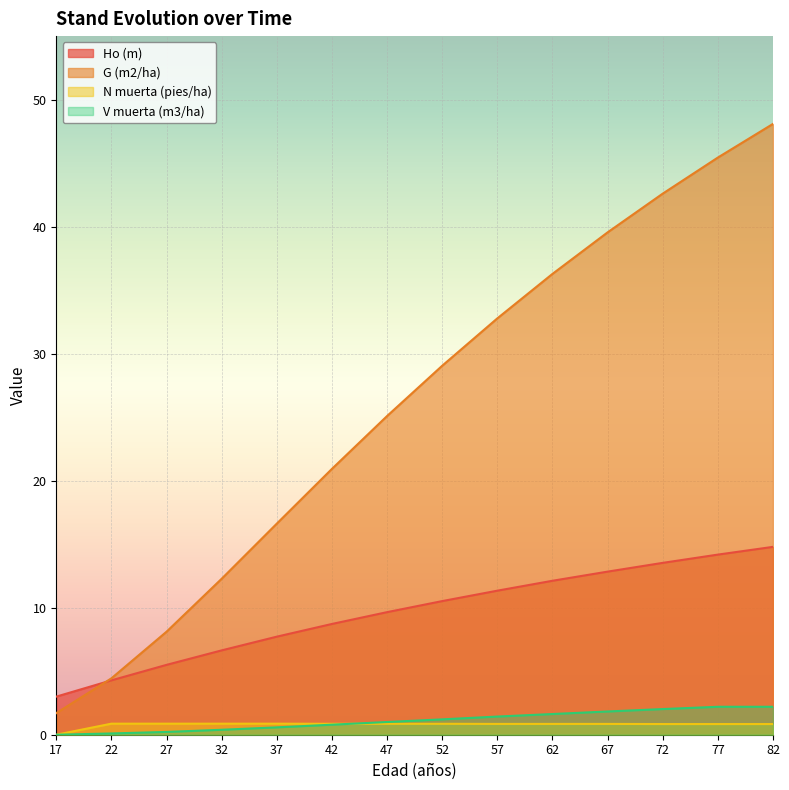

Between 32 and 17, which is larger?

32